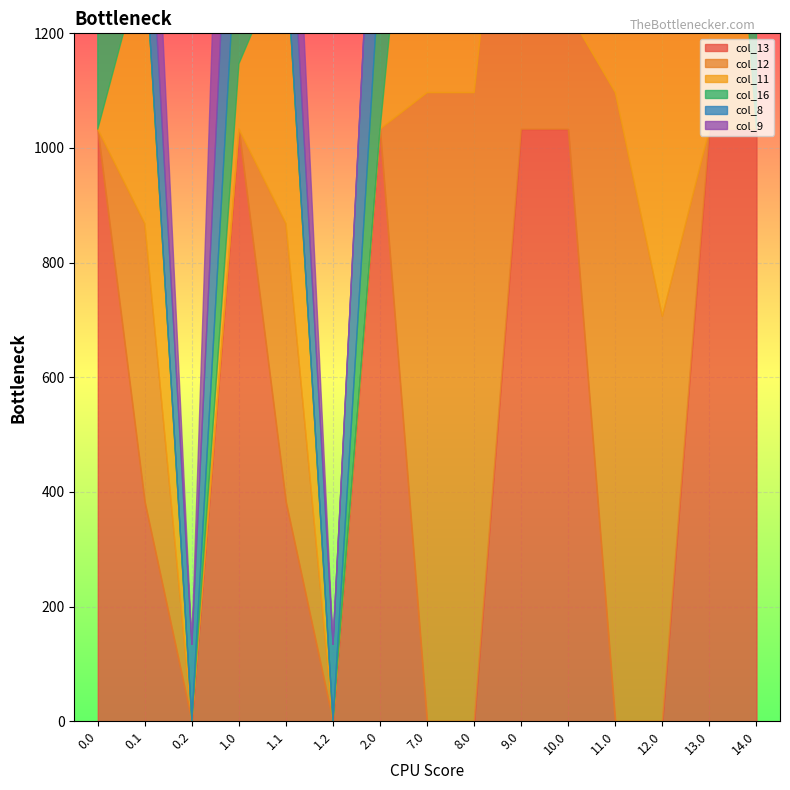

List the labels in order of col_8 value, smallest first.

8.0, 10.0, 13.0, 0.2, 1.2, 0.1, 1.1, 0.0, 1.0, 2.0, 7.0, 9.0, 11.0, 12.0, 14.0